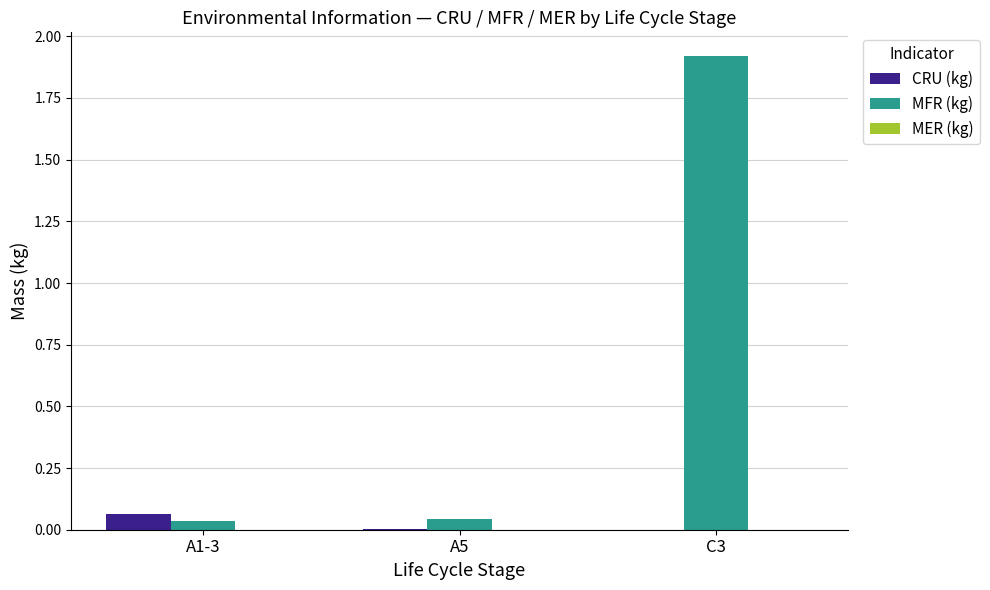

Which series has the largest total across all categories?

MFR (kg)